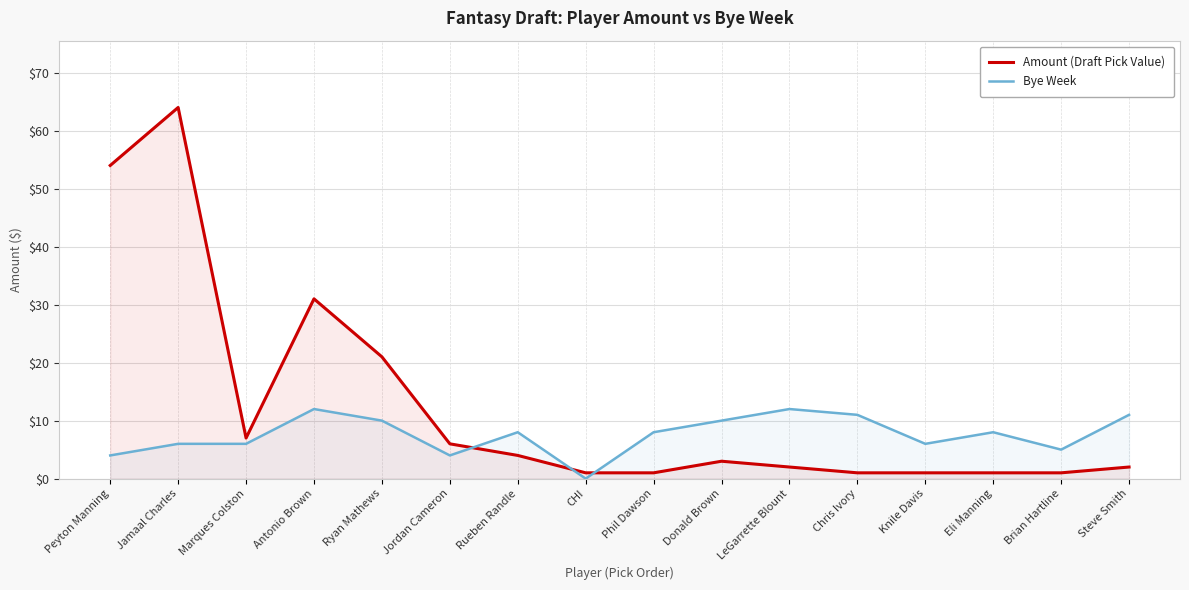

The Amount (Draft Pick Value) series shows 1 at Steve Smith. True or false?

False